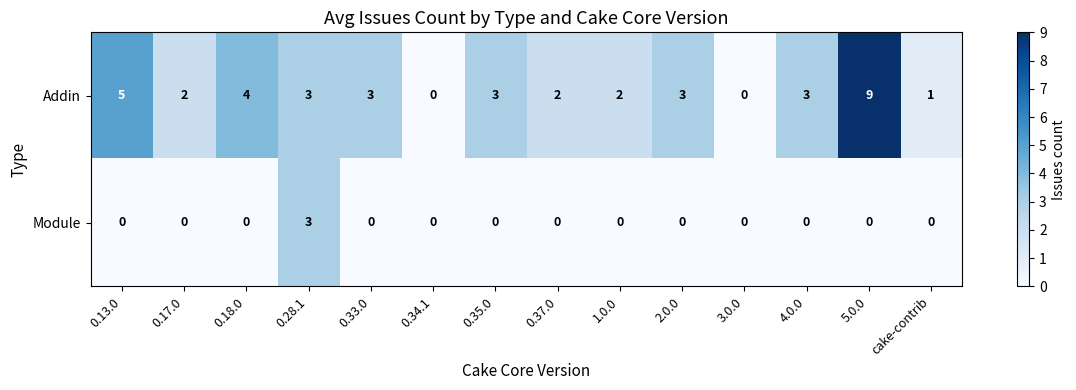

The value of Module at 3.0.0 is 0. True or false?

True